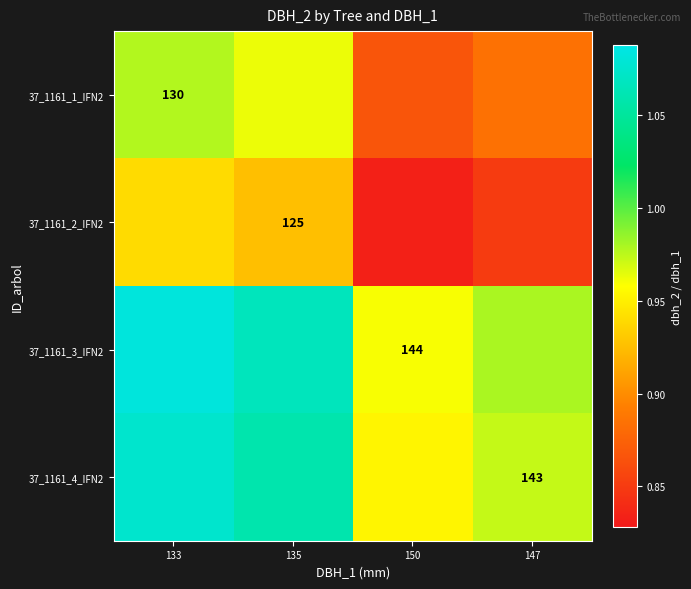

True or false: 37_1161_2_IFN2 has a value of 0.9 at 147.

True